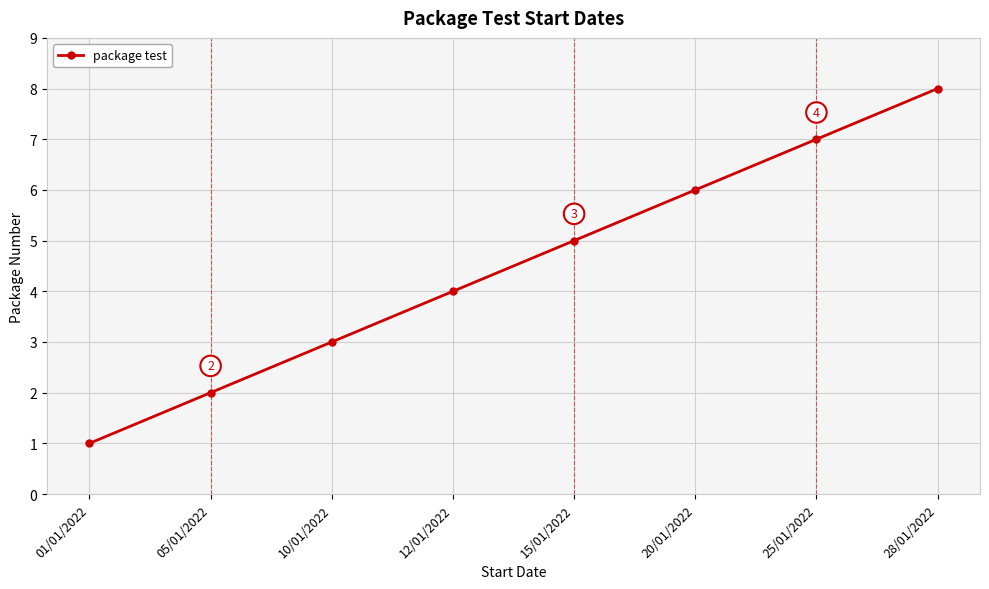

What is the label of the 5th point from the left?

15/01/2022